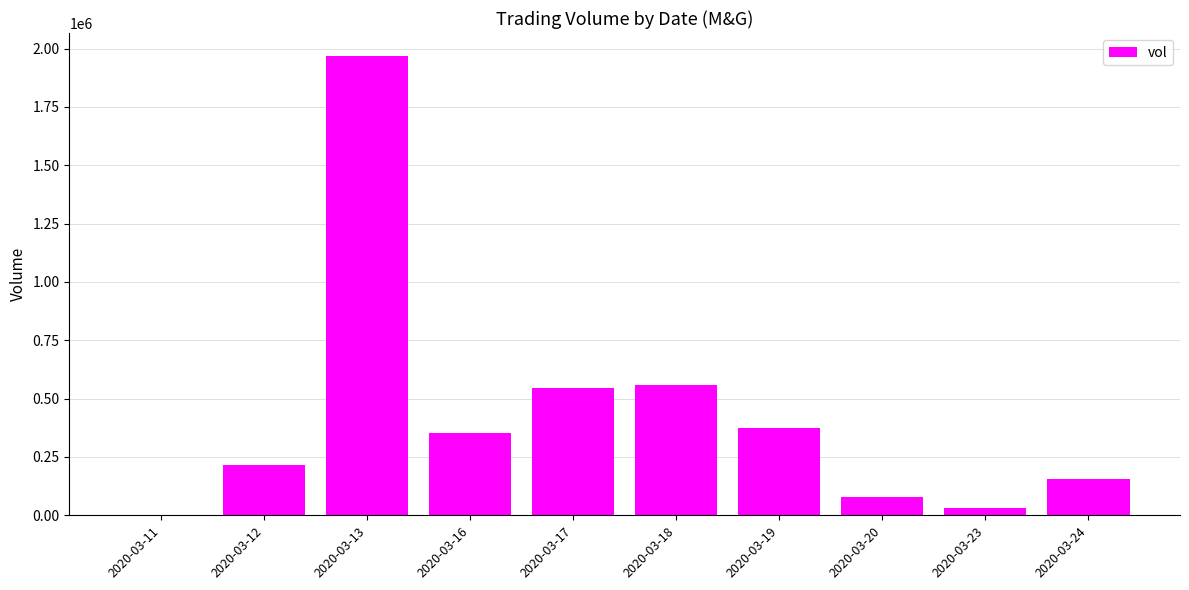

What is the change in value from 2020-03-17 to 2020-03-24?

-390000